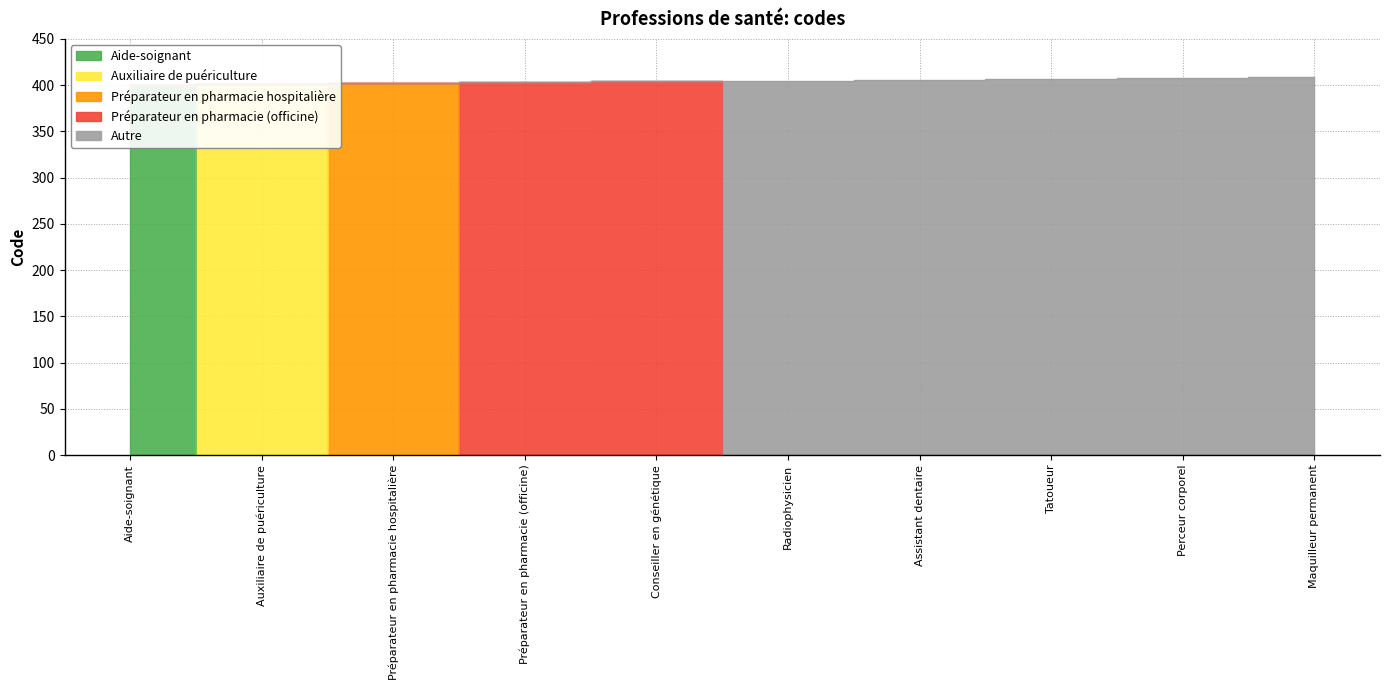

What is the ratio of the value at Aide-soignant to the value at Radiophysicien?

1.0